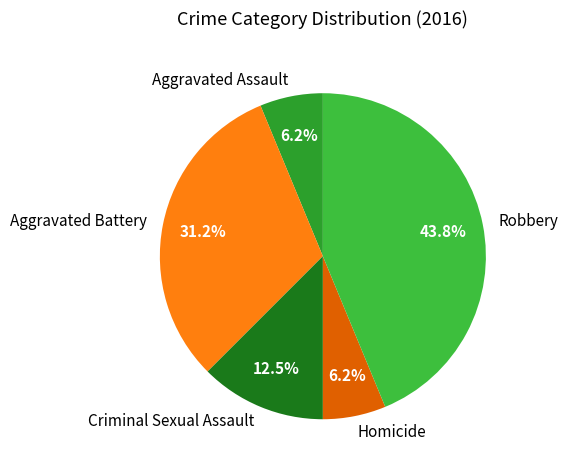

Is Aggravated Battery the majority of the pie?

No